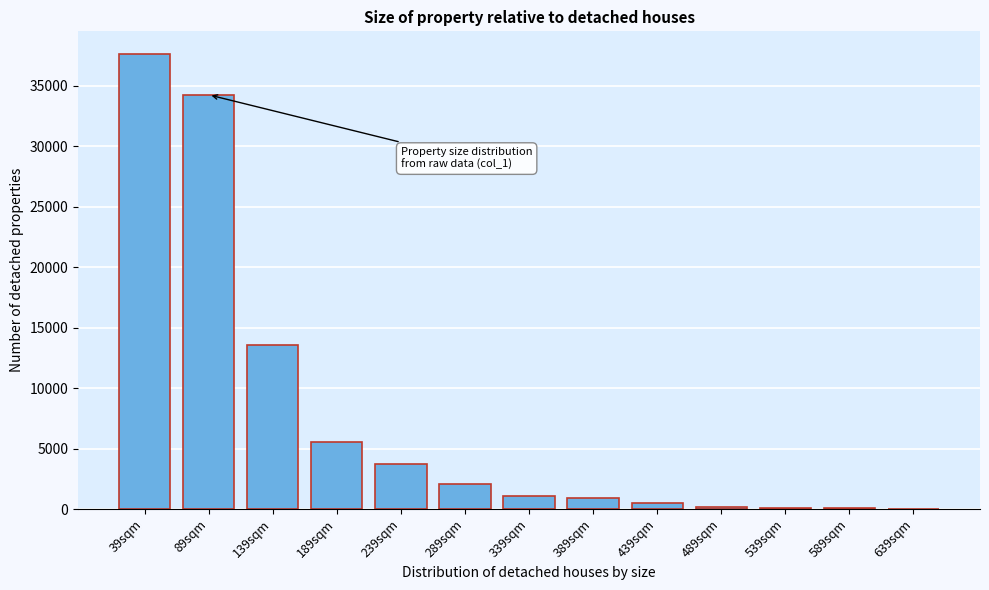

At which label is the value closest to 18810?

139sqm